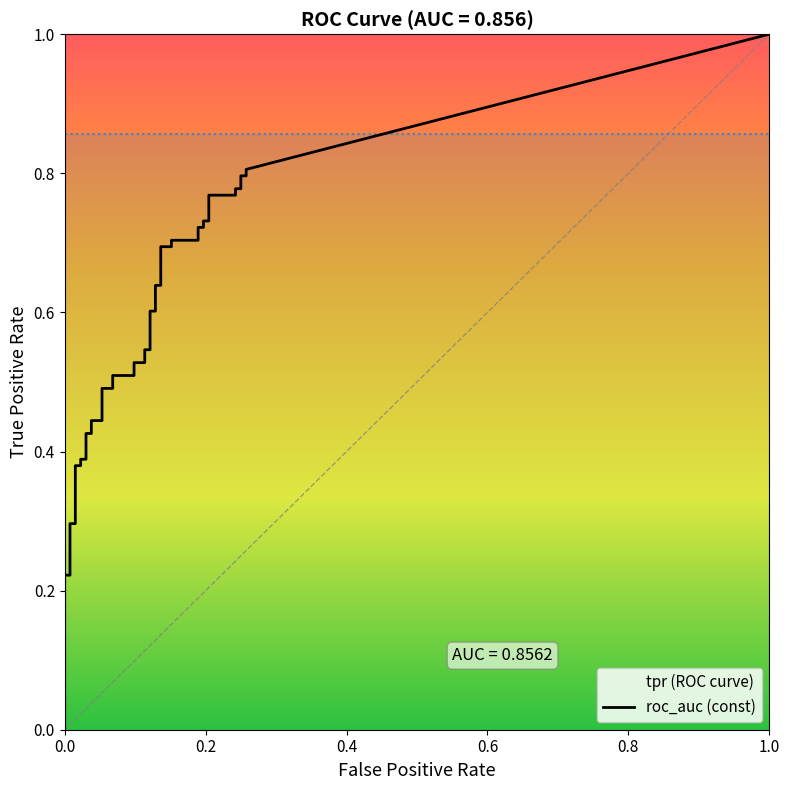

What is the sum of all tpr values?

22.1